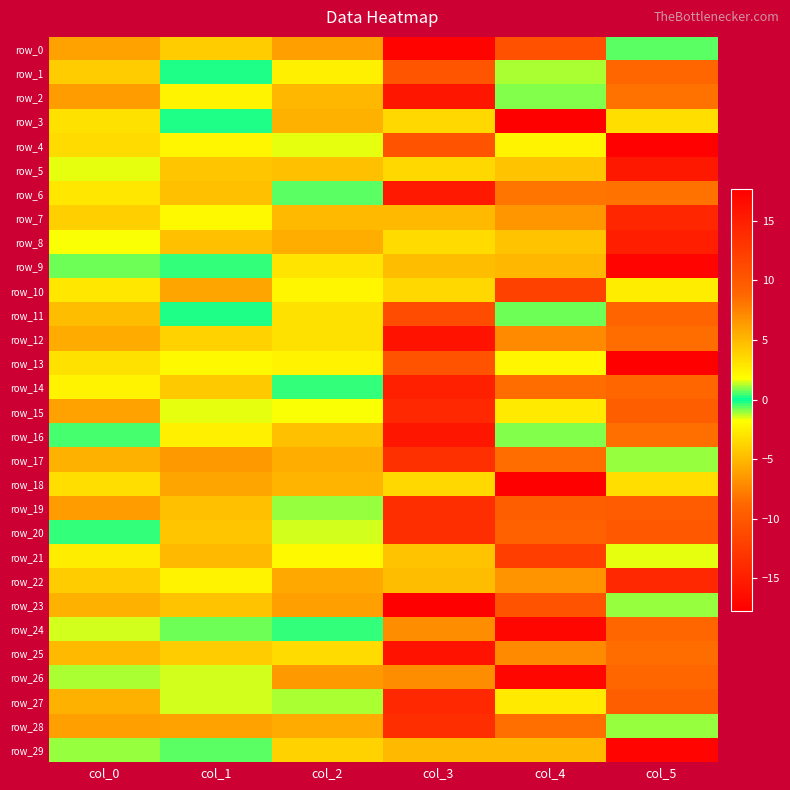

Read the row_0 value at col_4.

10.6